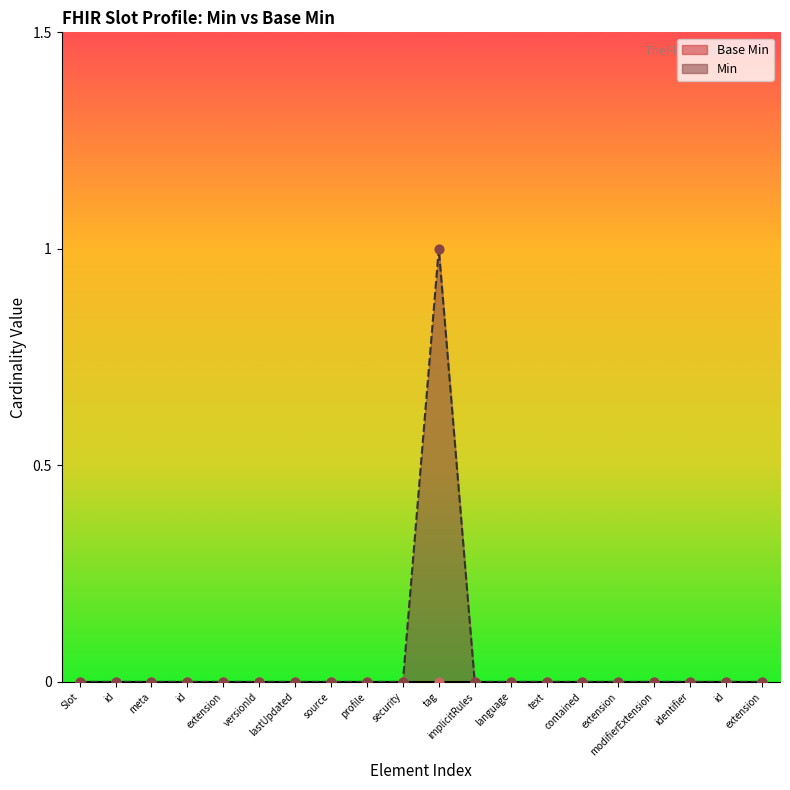

Is the value of Base Min at contained greater than the value of Min at extension?

No